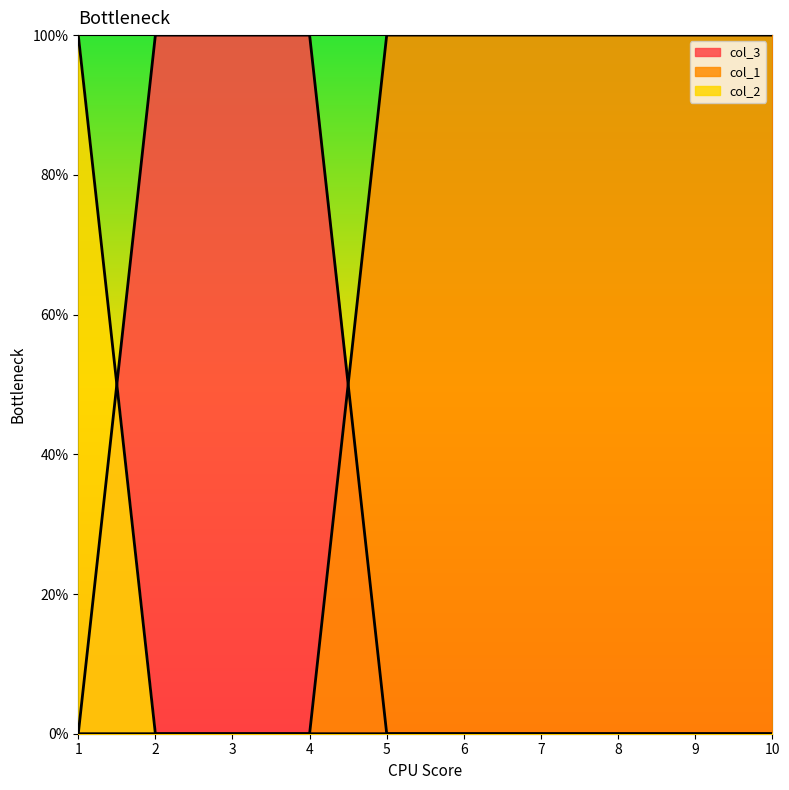

Between 1 and 8, which series saw the biggest shift?

col_3